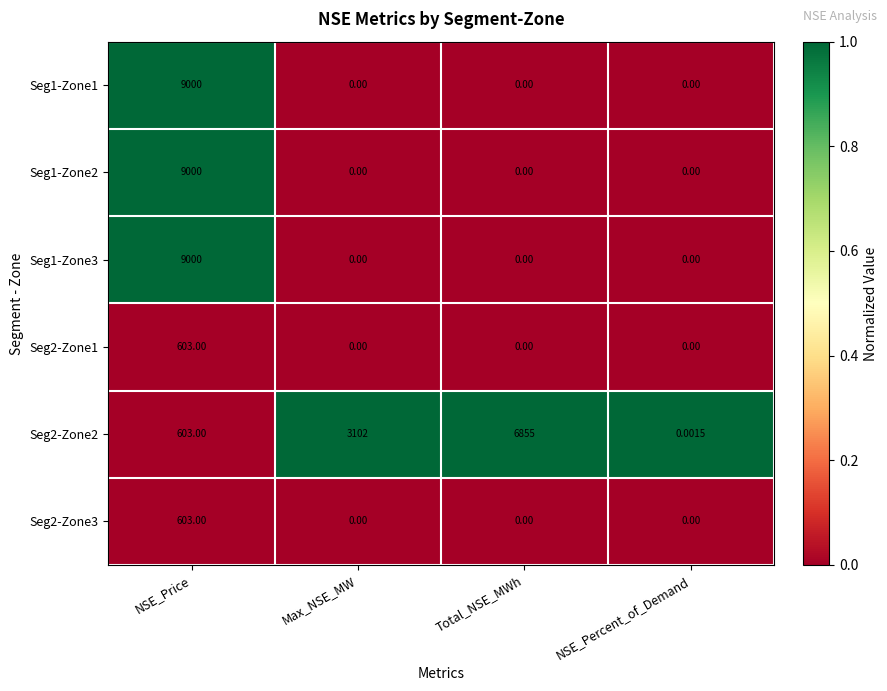

At which category is the sum across all series the highest?

NSE_Price